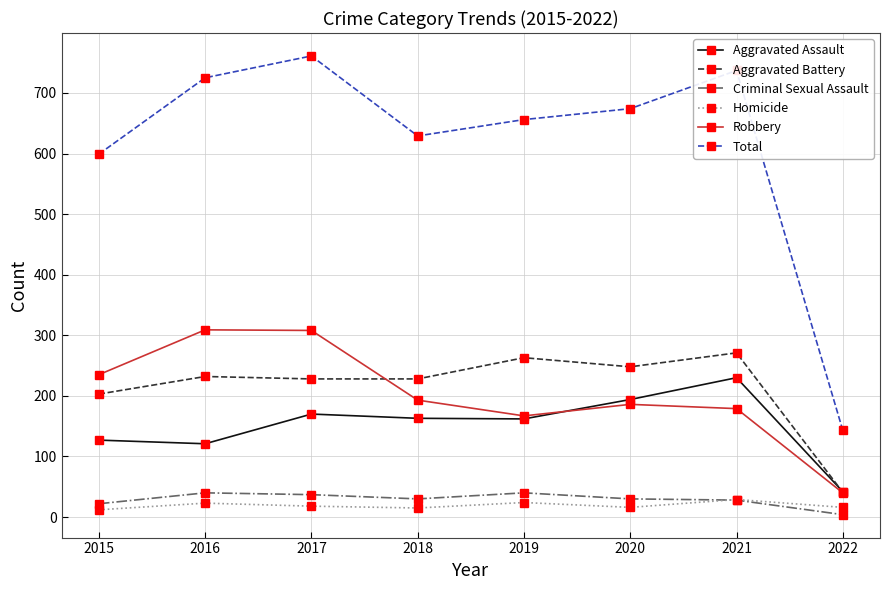

The value of Aggravated Battery at 2015 is 203. True or false?

True